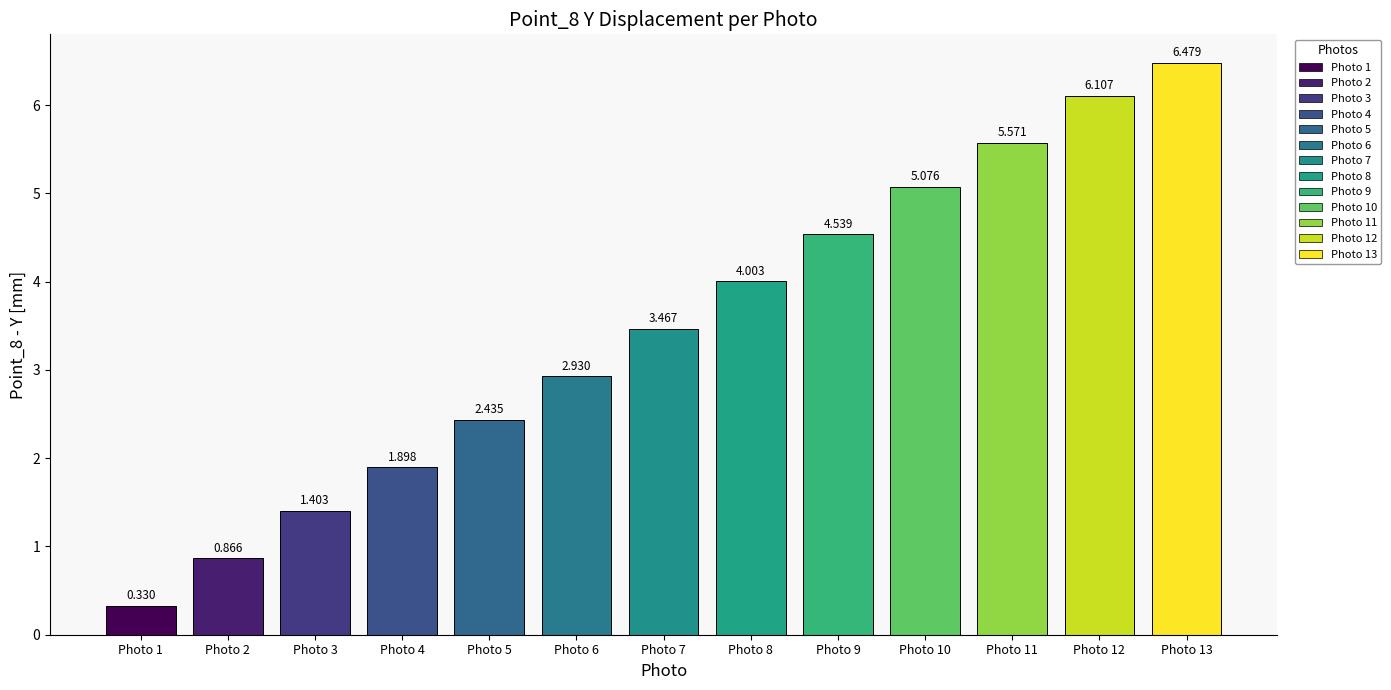

The chart shows a value of 1.9 at Photo 4. True or false?

True